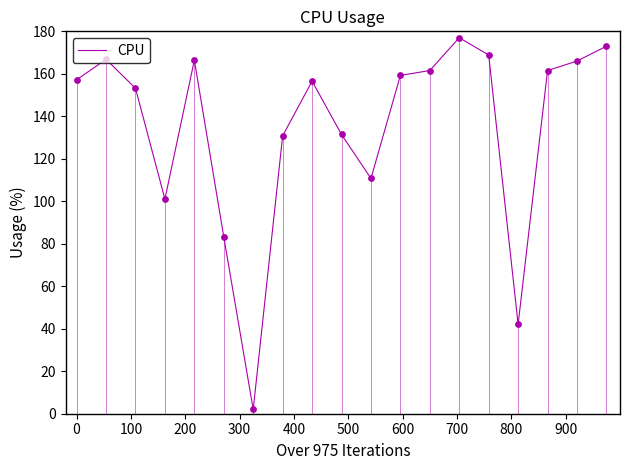

What is the greatest value displayed?

177.0